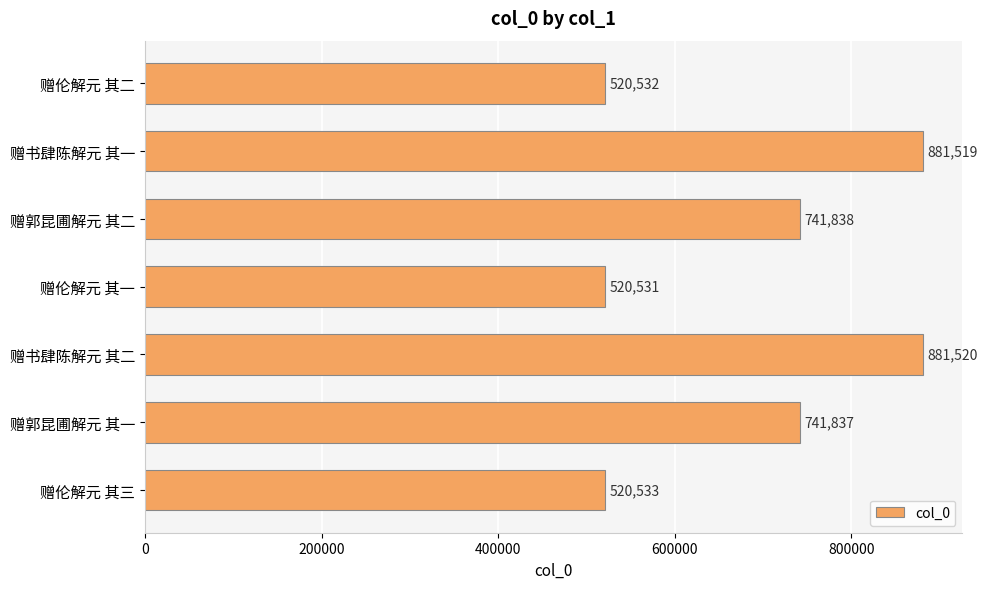

The chart shows a value of 479100 at 赠郭昆圃解元 其二. True or false?

False